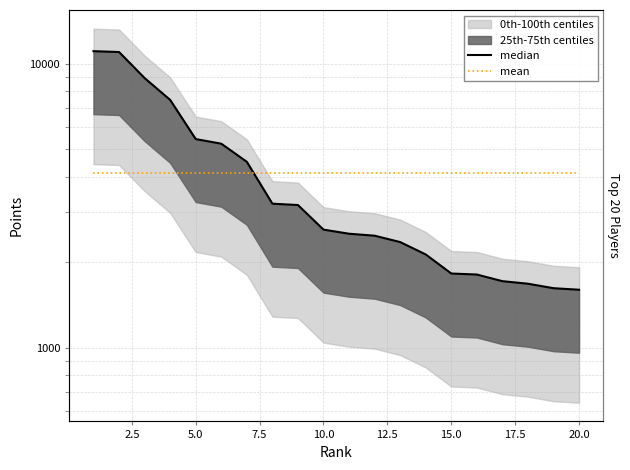

How many times do mean and median cross each other?

1